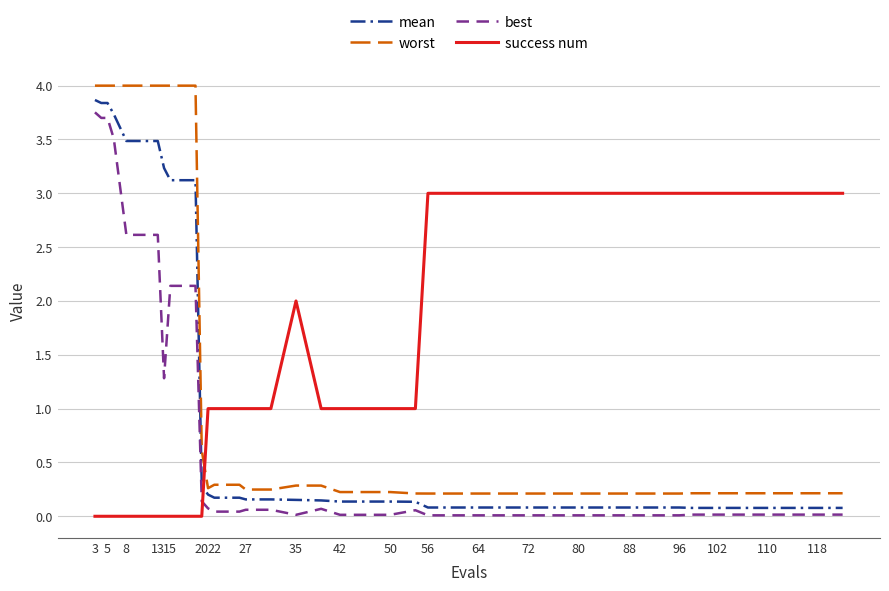

Count the number of categories in the chart.

40